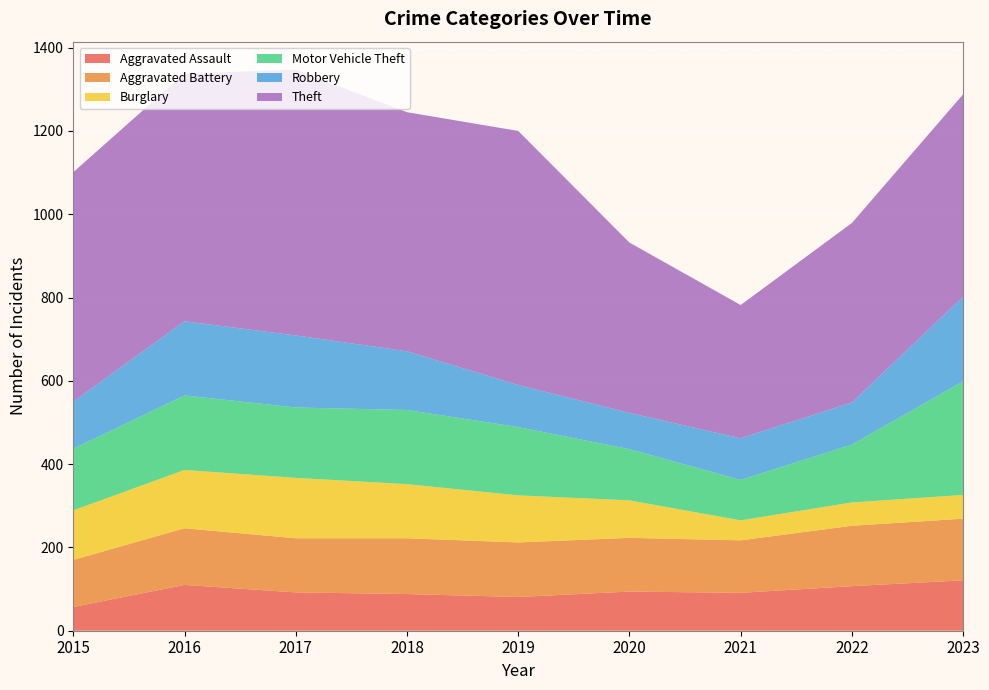

Reading left to right, extract all data points from this chart.

Aggravated Assault: 57	110	92	88	81	94	91	107	121
Aggravated Battery: 113	136	130	134	131	129	126	145	148
Burglary: 119	140	145	130	113	90	48	56	57
Motor Vehicle Theft: 148	179	169	178	164	123	97	139	273
Robbery: 113	178	173	141	101	87	100	101	203
Theft: 551	595	638	574	610	409	320	431	486